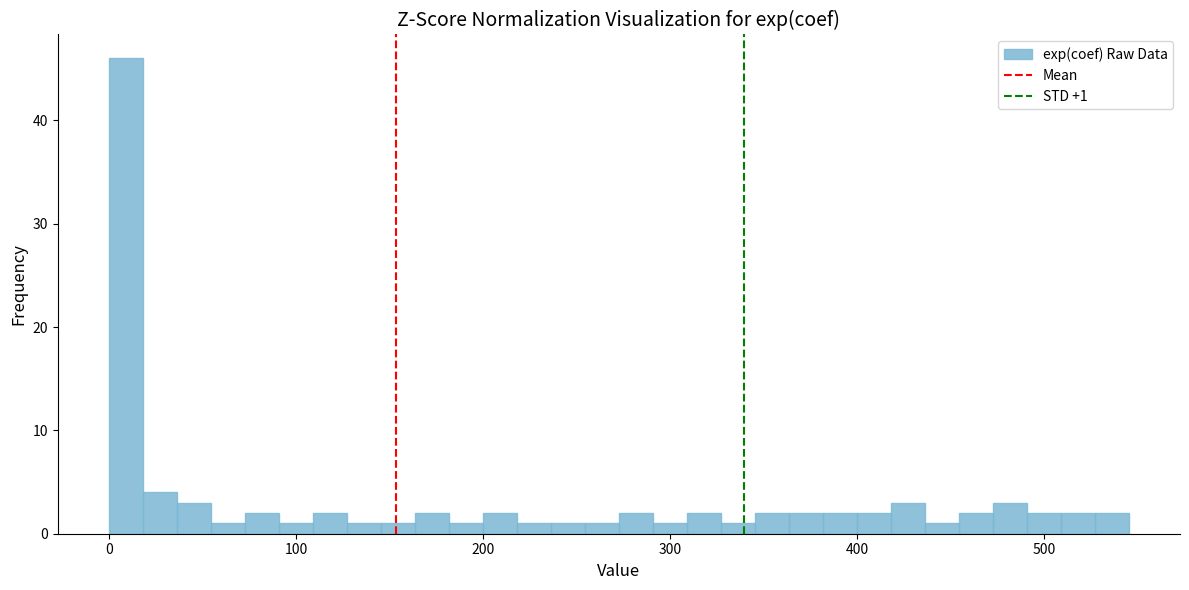

Read against the x-axis, roughly where is the centre of the tallest bar?

10